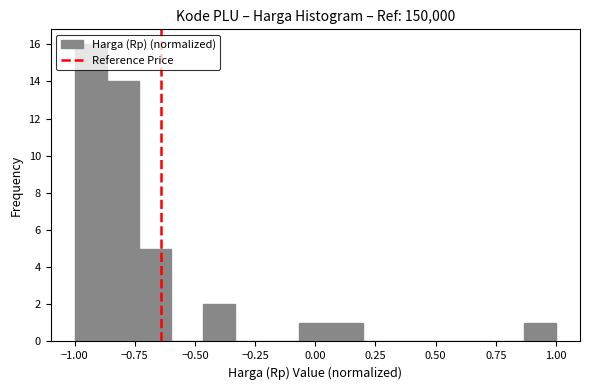

Around what value on the x-axis is the tallest bar? Give the approximate position of its centre, as read against the axis.

-0.95